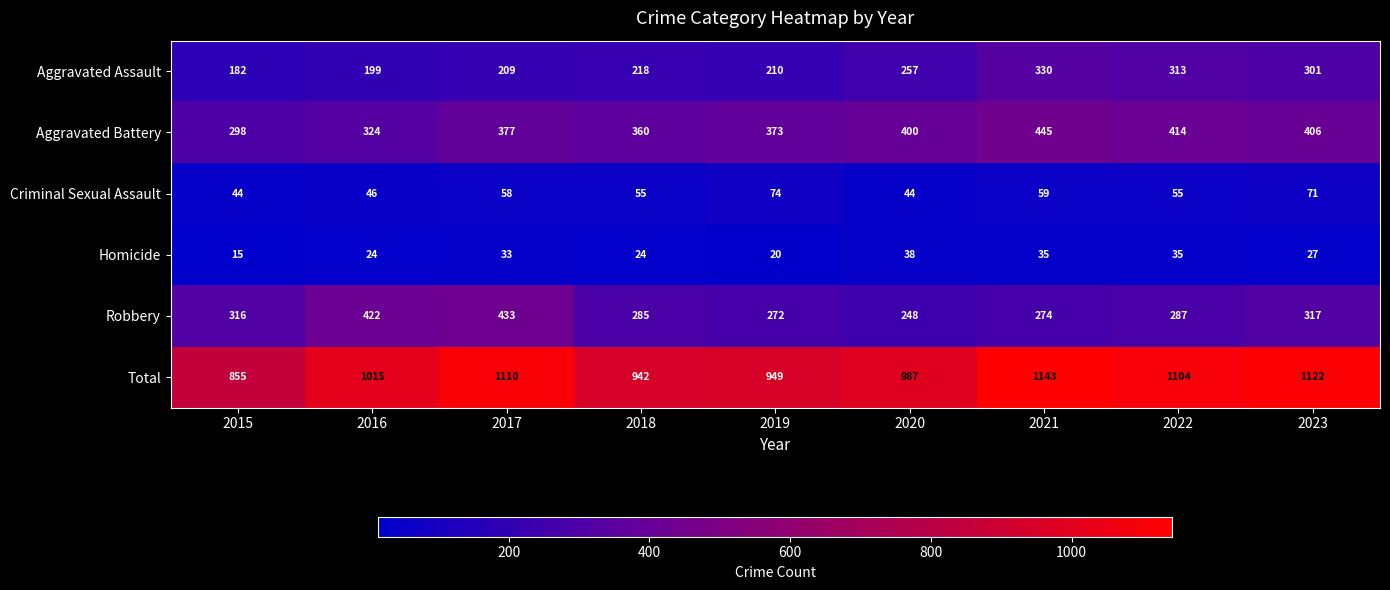

How many distinct data groups are displayed?

6